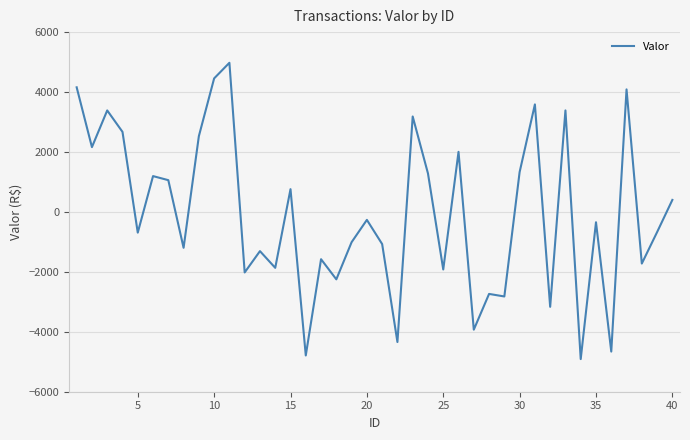

What is the difference between the maximum and minimum values?

9887.1